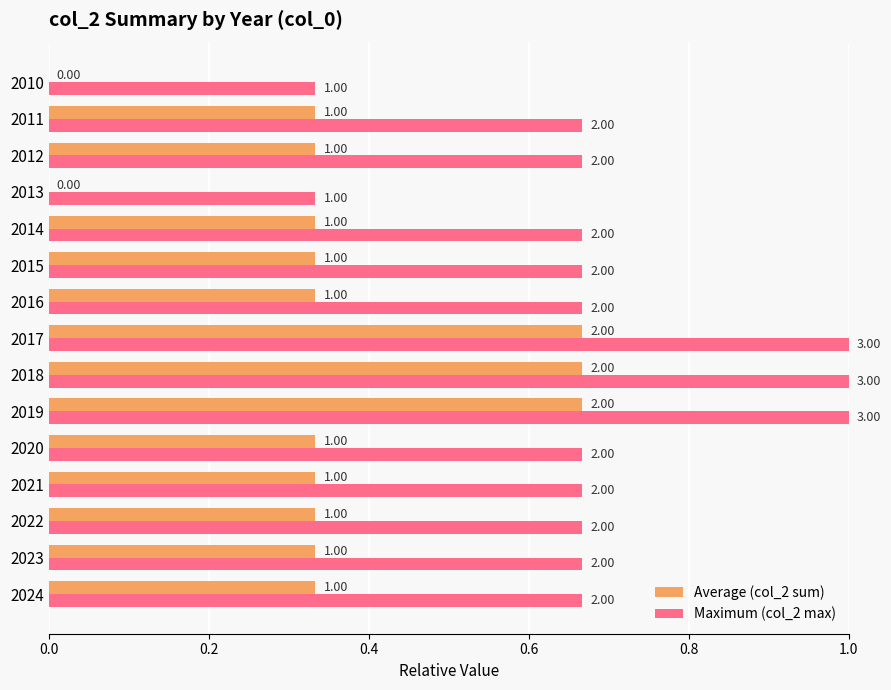

What are all the series names shown in the legend?

Average (col_2 sum), Maximum (col_2 max)